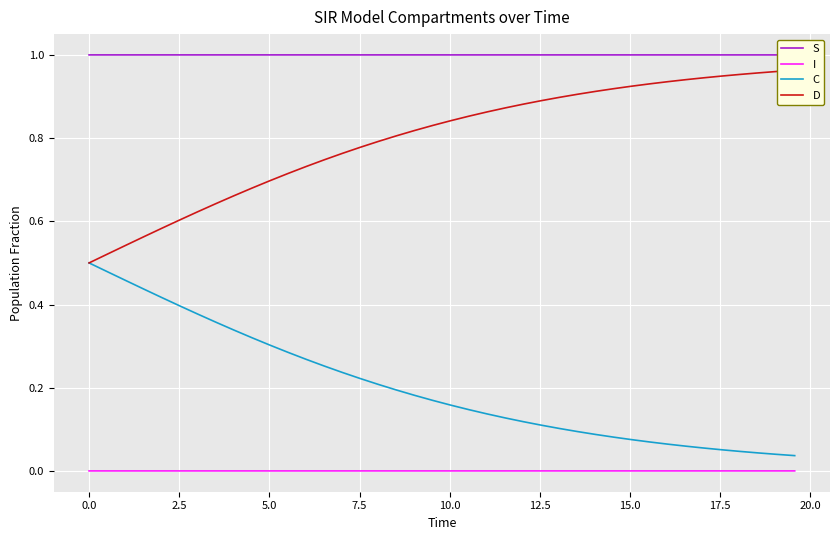

True or false: S and I cross at least once.

False